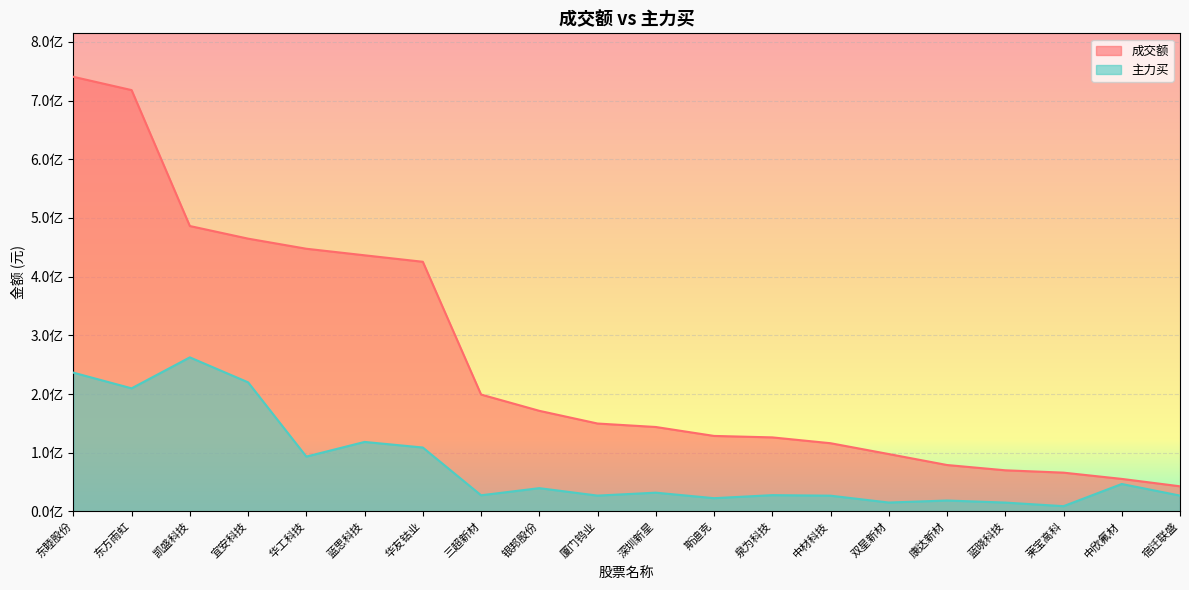

Rank the series at 深圳新星 from lowest to highest value.

主力买, 成交额